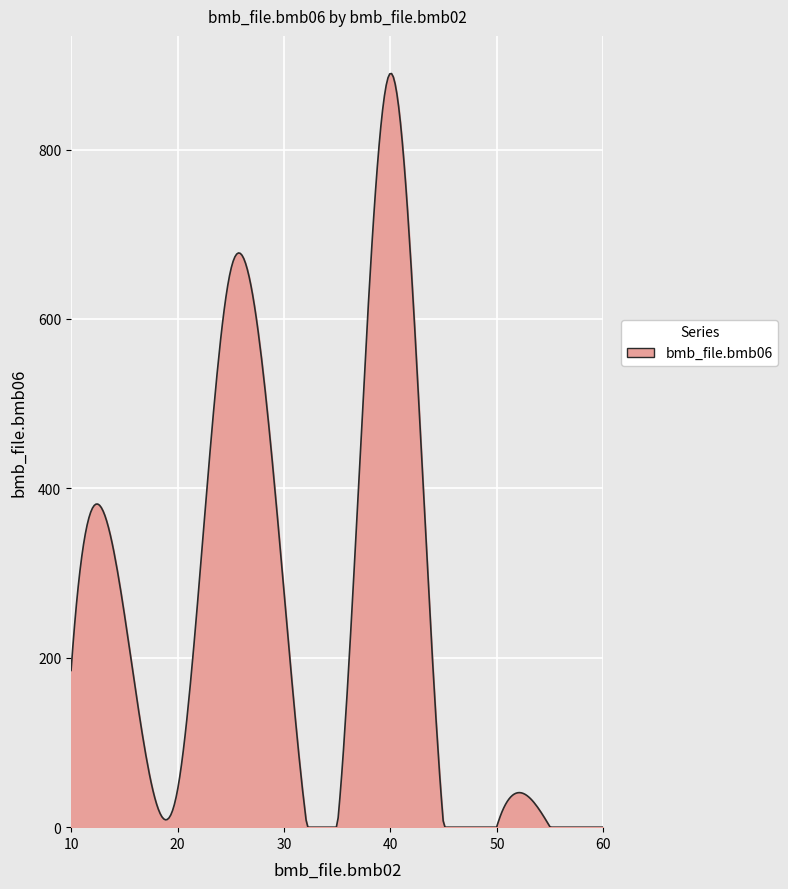

What is the difference between the maximum and minimum values?

889.7